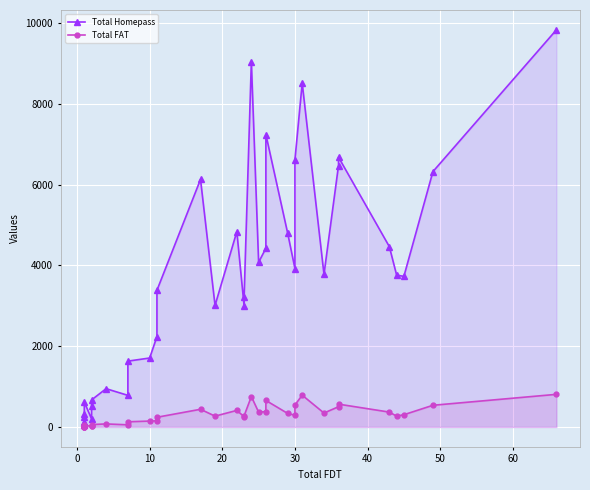

The value of Total Homepass at 31 is 2553. True or false?

False